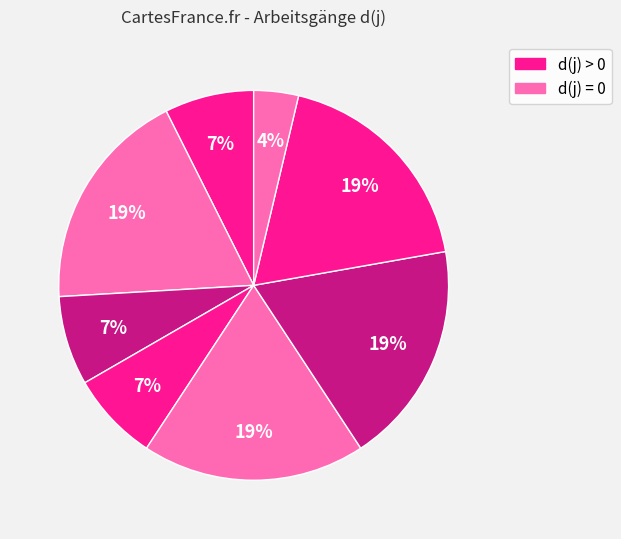

Which category has the smallest portion of the pie?

1